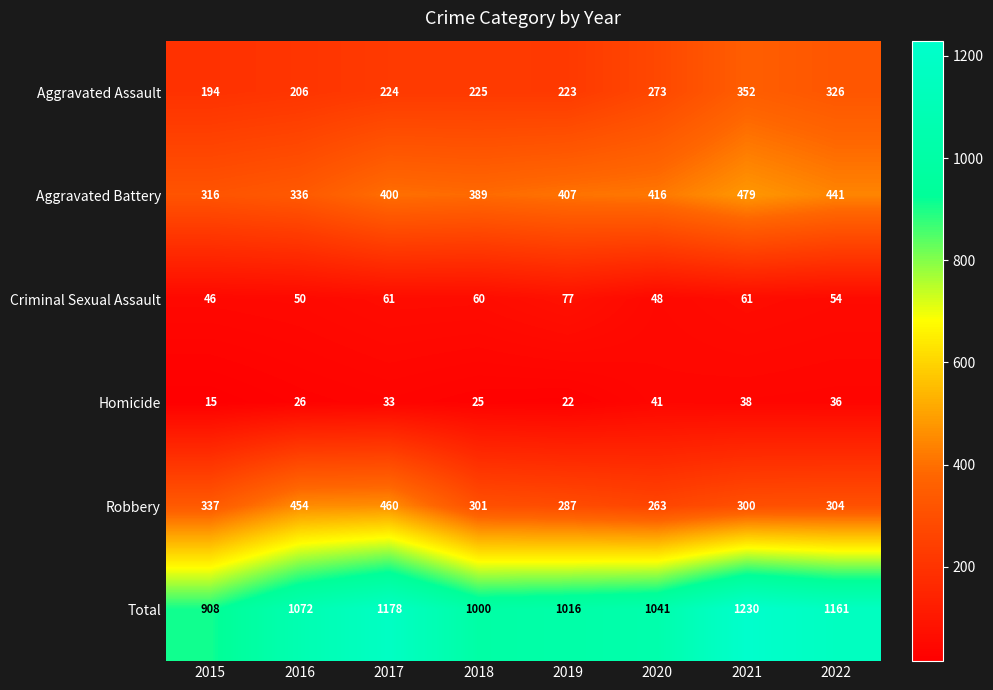

What is the difference between the second highest and second lowest values in the Total series?

178